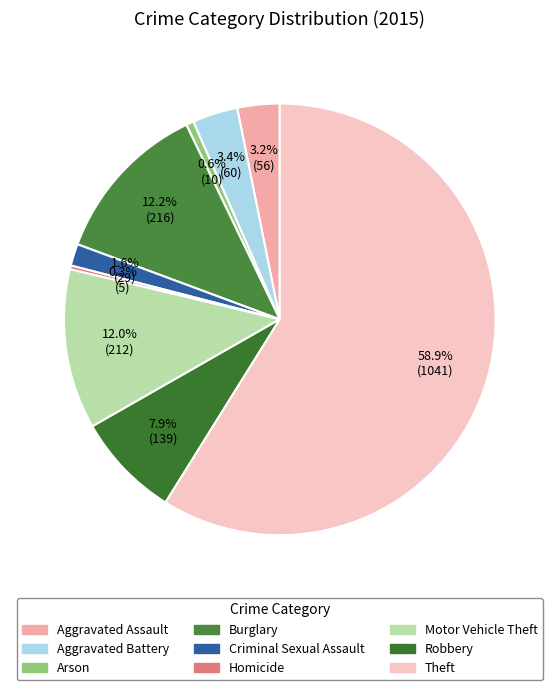

Does any single category account for the majority?

Yes